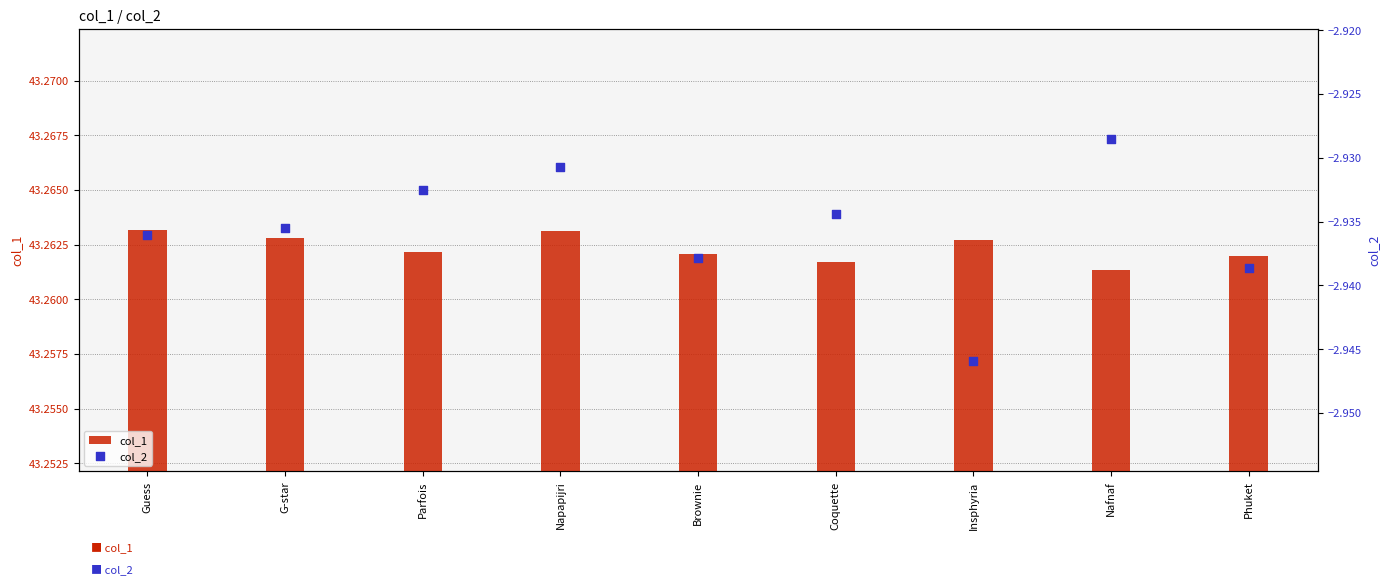

Is the value of col_1 at Insphyria greater than the value of col_2 at Guess?

Yes